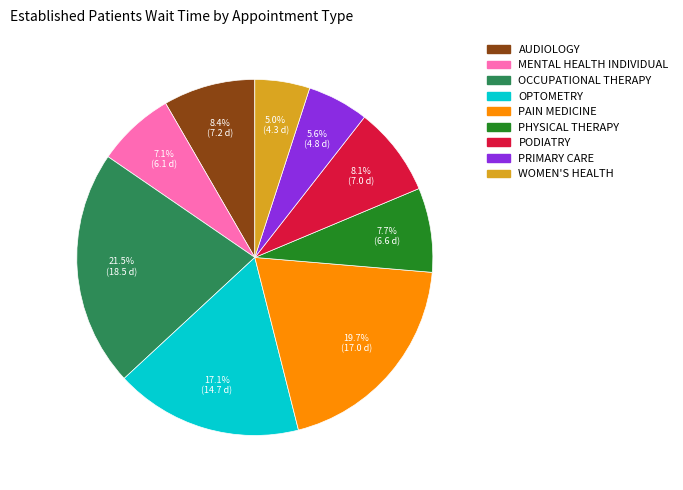

Approximately how many times larger is the value at PODIATRY compared to OPTOMETRY?

0.5